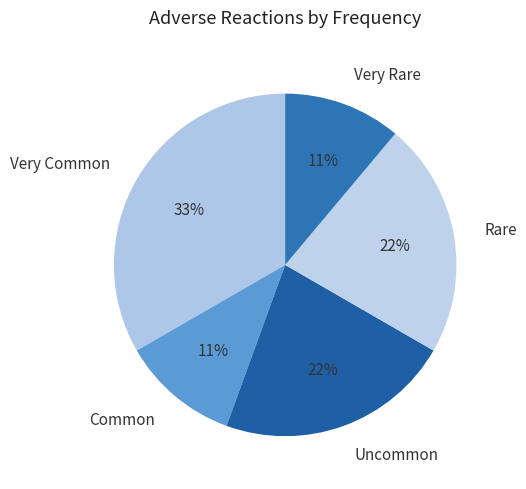

Which category has the biggest portion of the pie?

Very Common